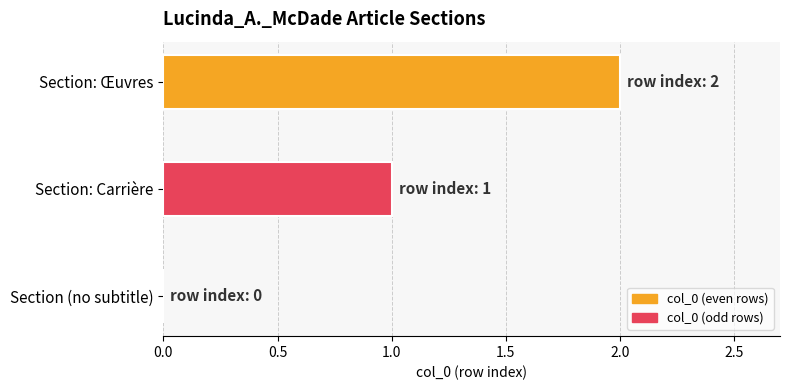

Which has a higher value, Section: Œuvres or Section (no subtitle)?

Section: Œuvres